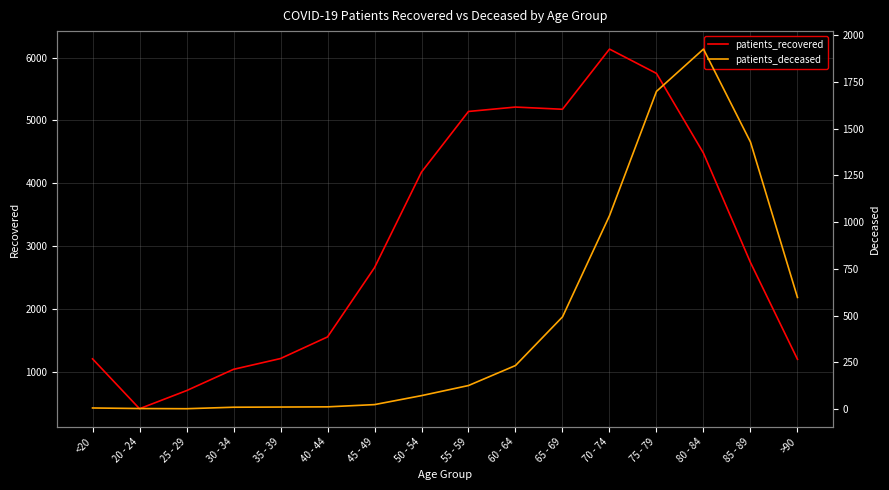

At which category does patients_deceased reach its first local valley?

25 - 29